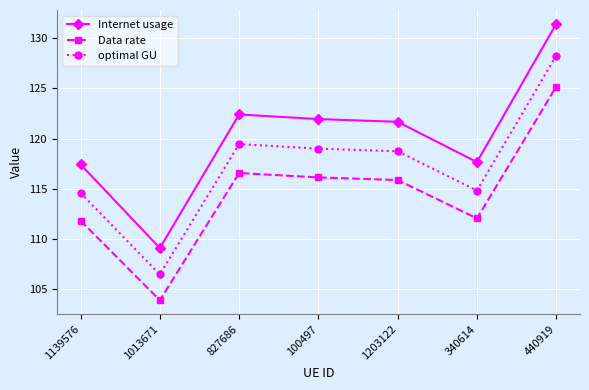

What is the difference between the optimal GU values at 1203122 and 1139576?

4.1